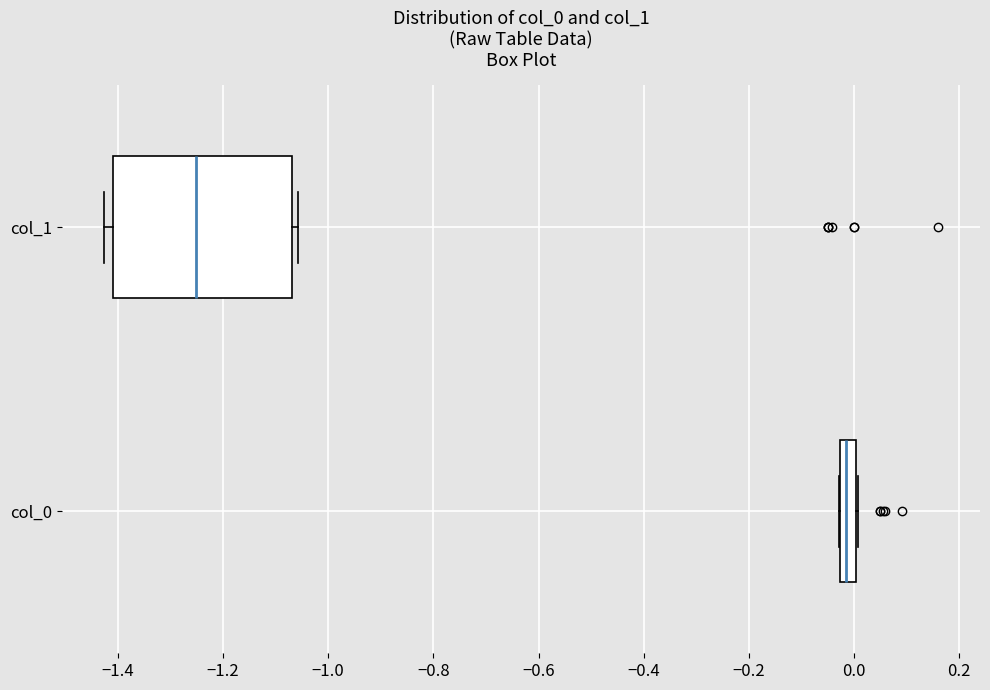

Comparing the boxes themselves (not the whiskers), which one is the widest?

col_1